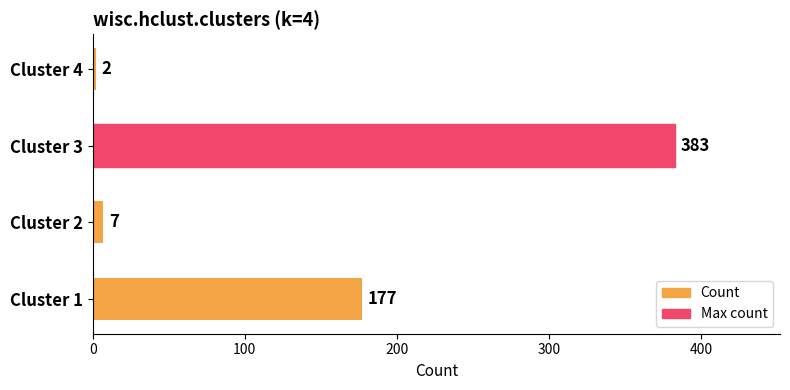

What is the sum of all values?

569